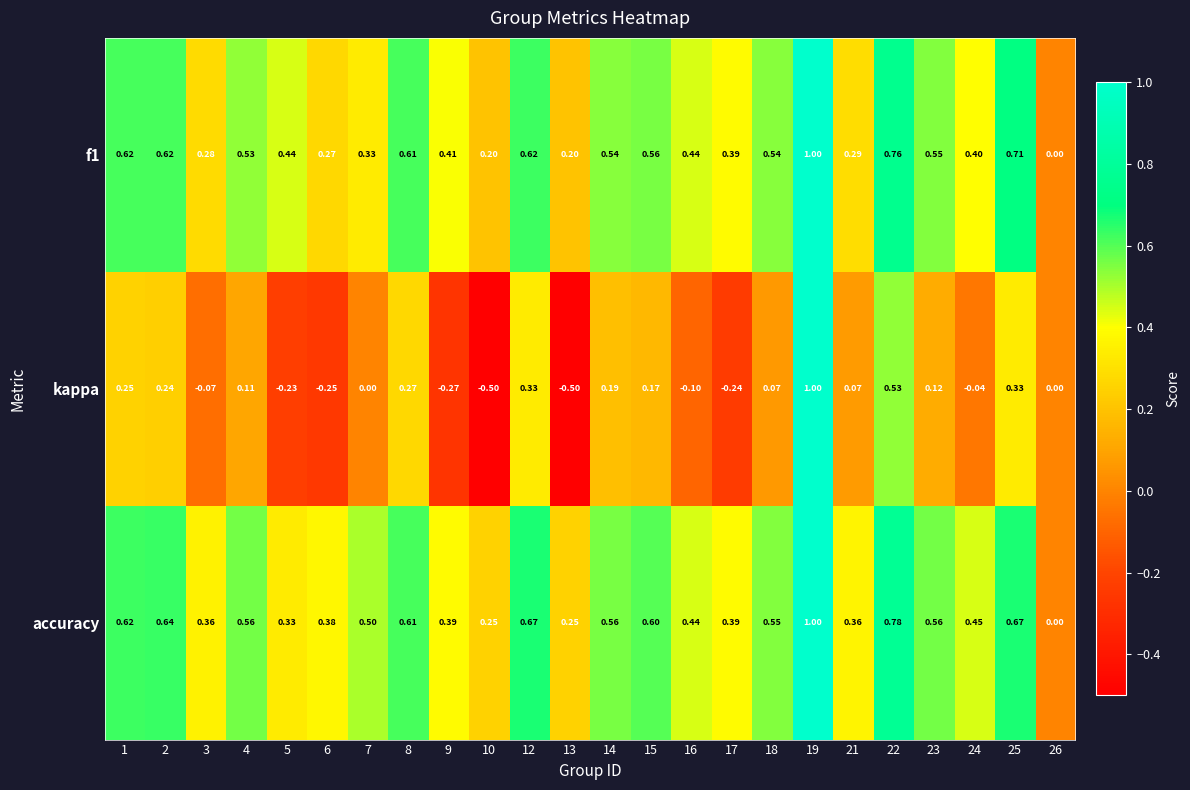

Which series has the largest total across all categories?

accuracy